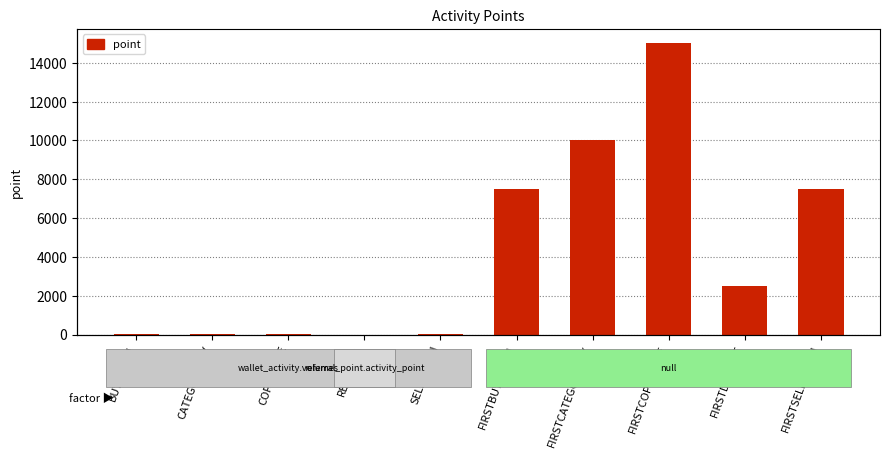

Which has a higher value, FIRSTCATEGORYBUY or REFERRAL?

FIRSTCATEGORYBUY